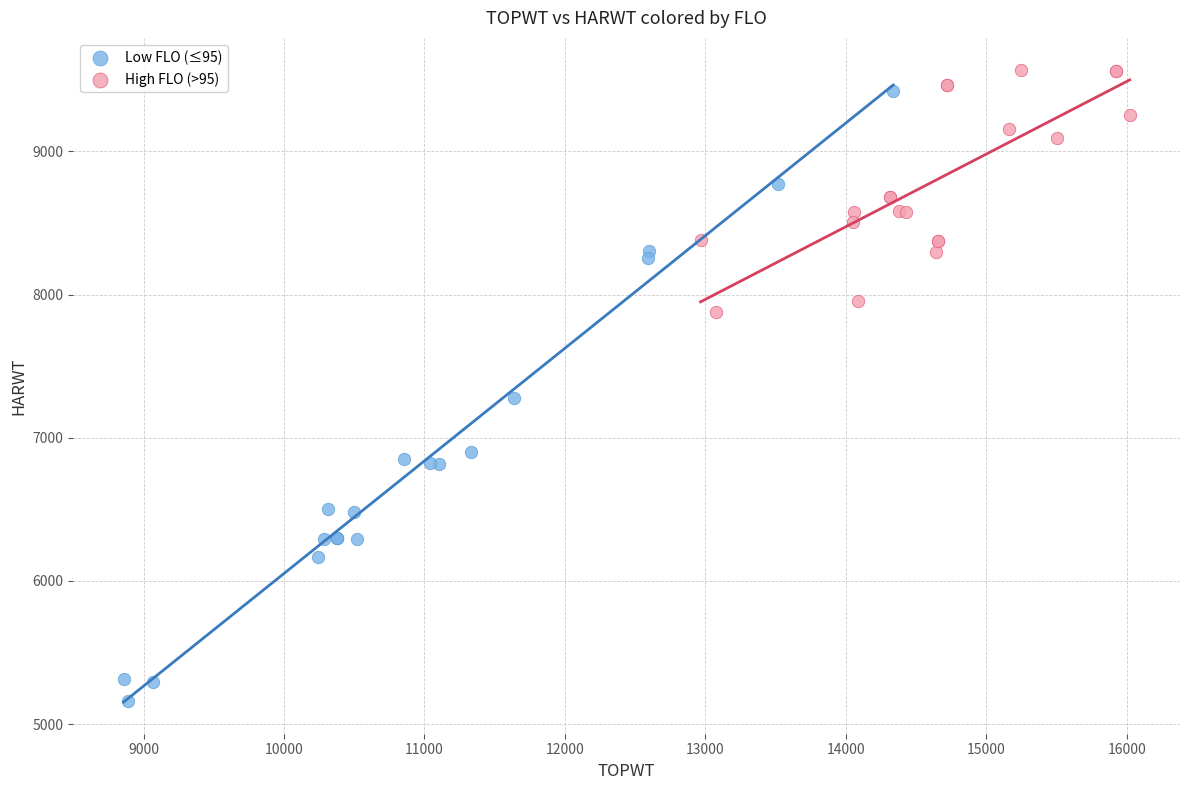

Which series contains the lowest Y value?

Low FLO (≤95)